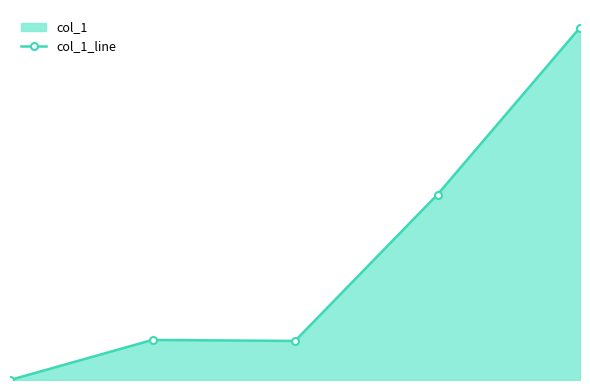

What is the difference between the values at 2 and 4?

273.1